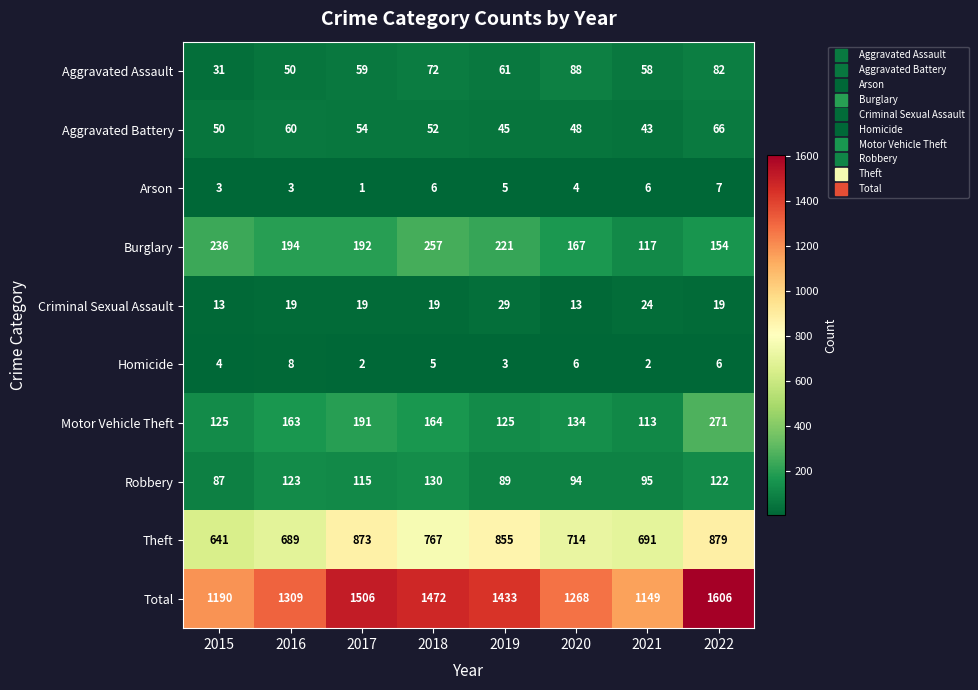

What is the difference between the highest and lowest values at 2021?

1147